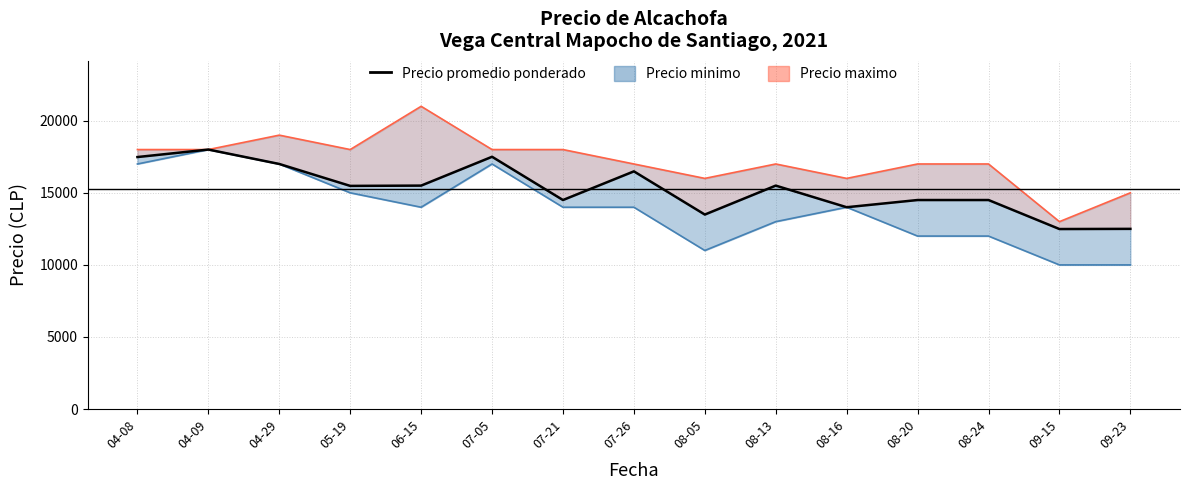

Is the value of Precio maximo at 09-15 greater than the value of Precio minimo at 08-05?

Yes